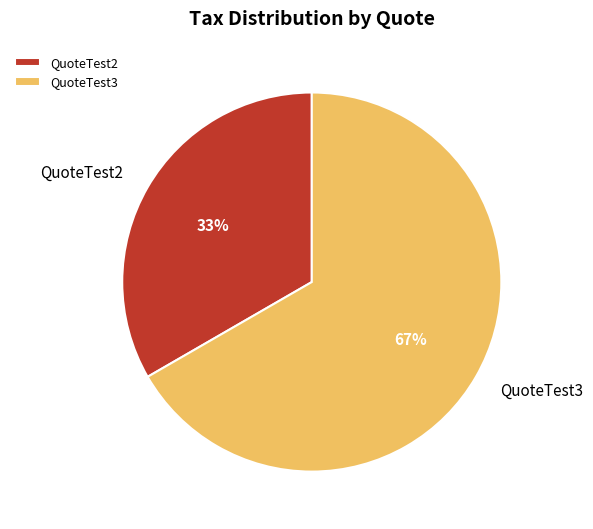

Does QuoteTest2 account for over 50% of the chart?

No